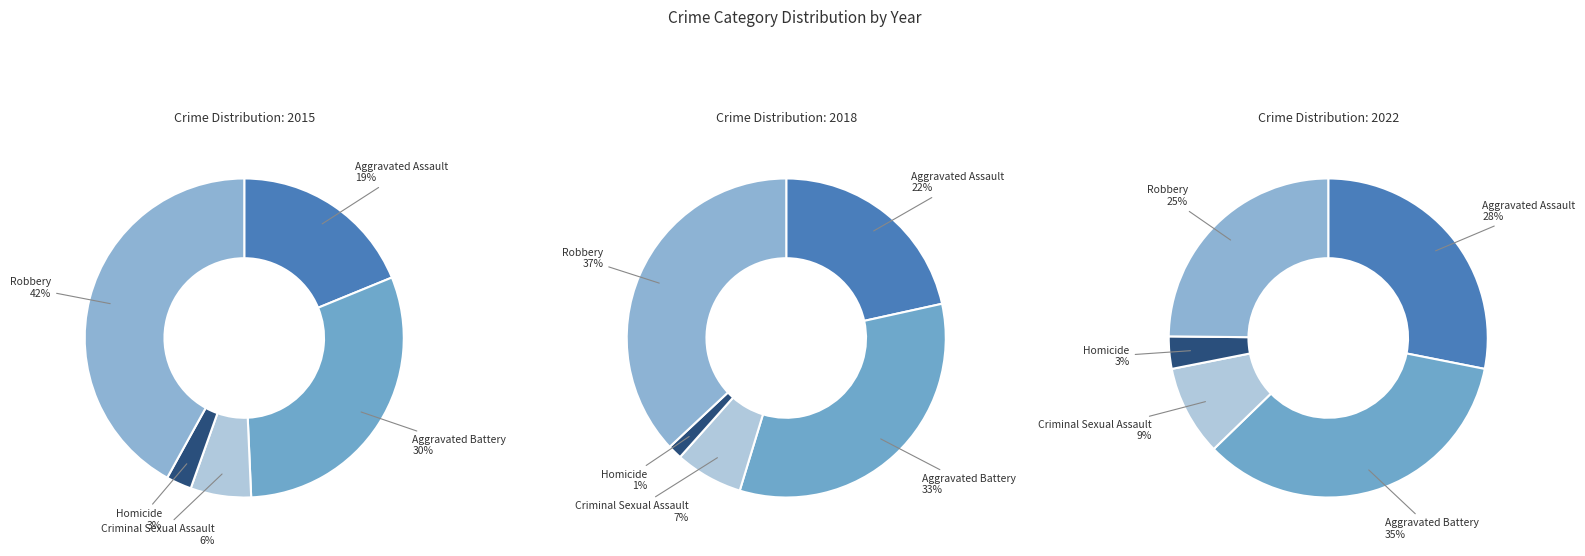

How many slices are in this pie chart?

5